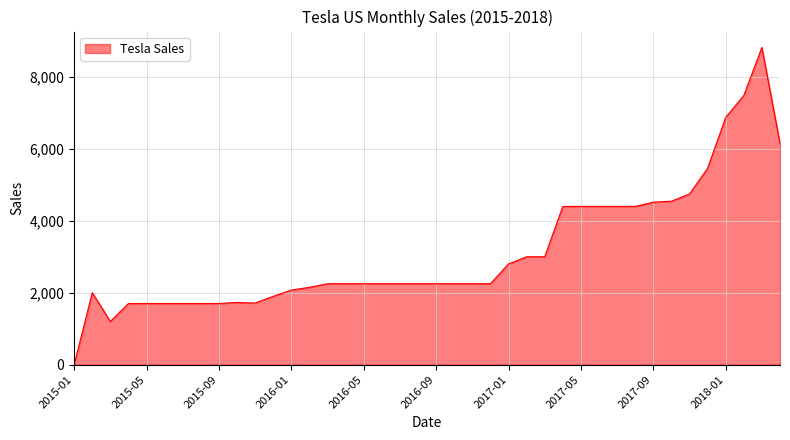

What is the difference between the maximum and minimum values?

8820